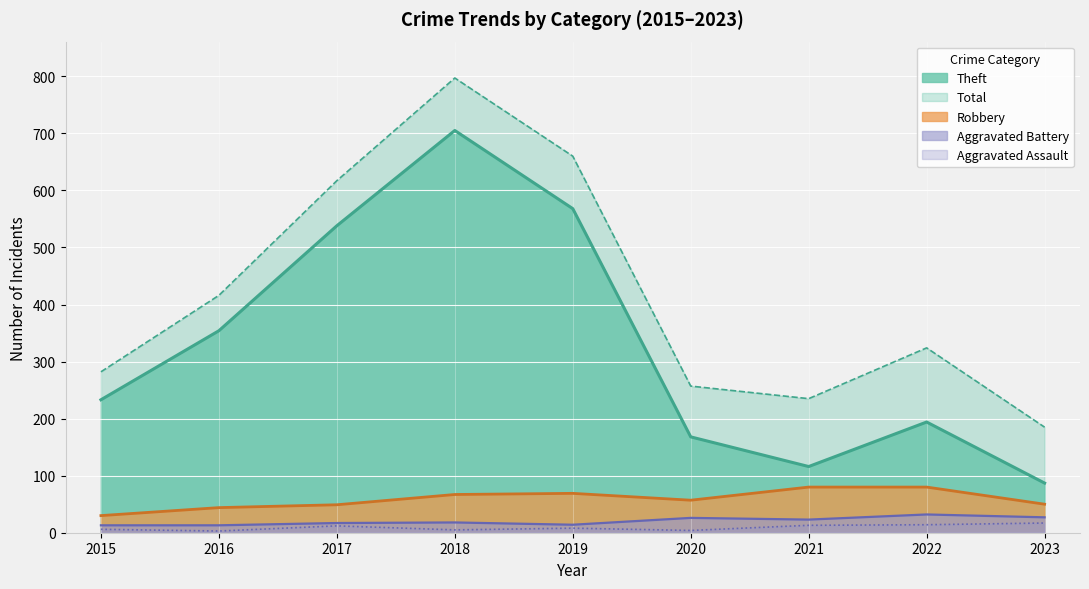

Where does the Theft series first go above 233?

2016